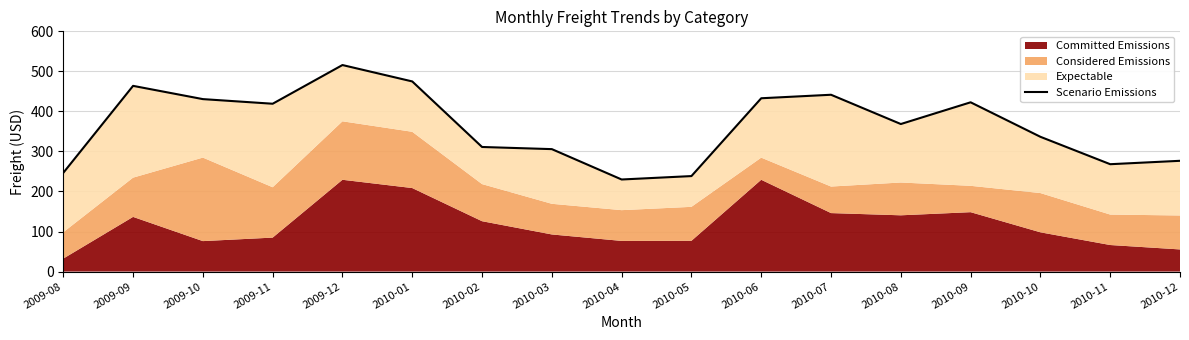

What is the approximate value at 2009-10?

430.7